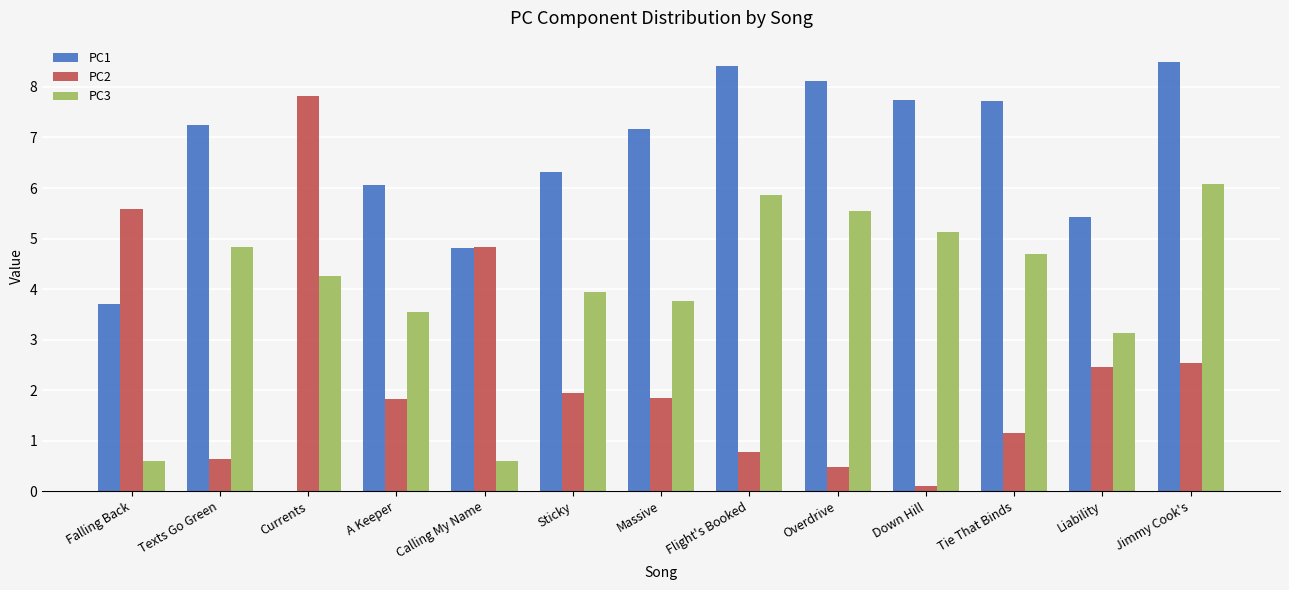

Which series has the widest spread of values?

PC1